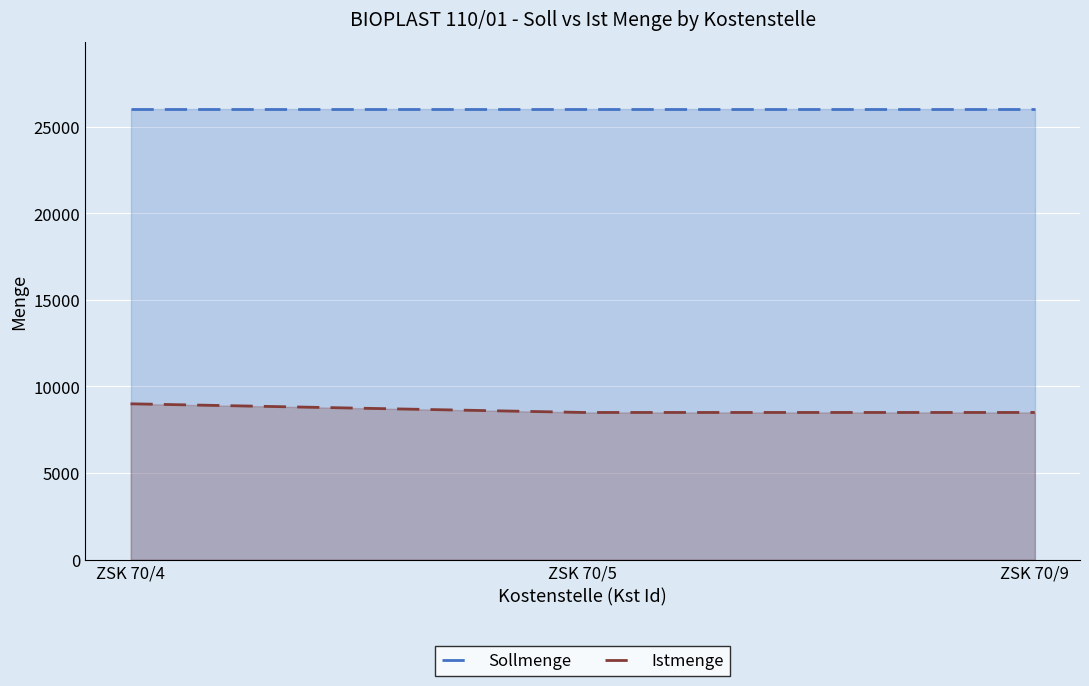

What is the sum of all Istmenge values?

26000